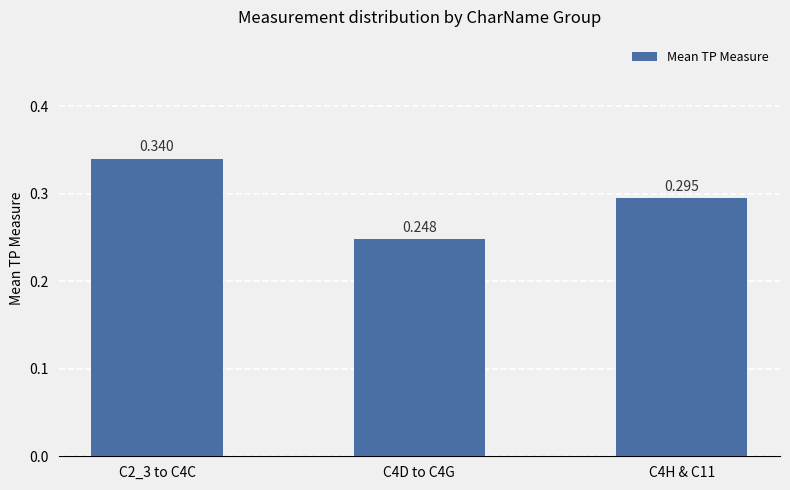

Count the number of data series in this chart.

1